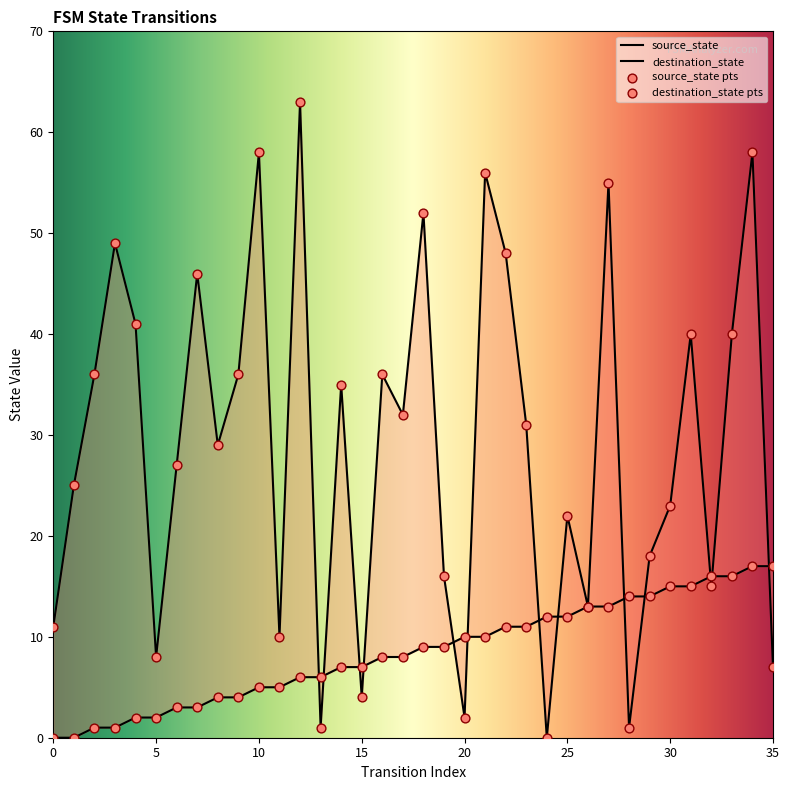

Which series has the largest Y range (max minus min)?

destination_state